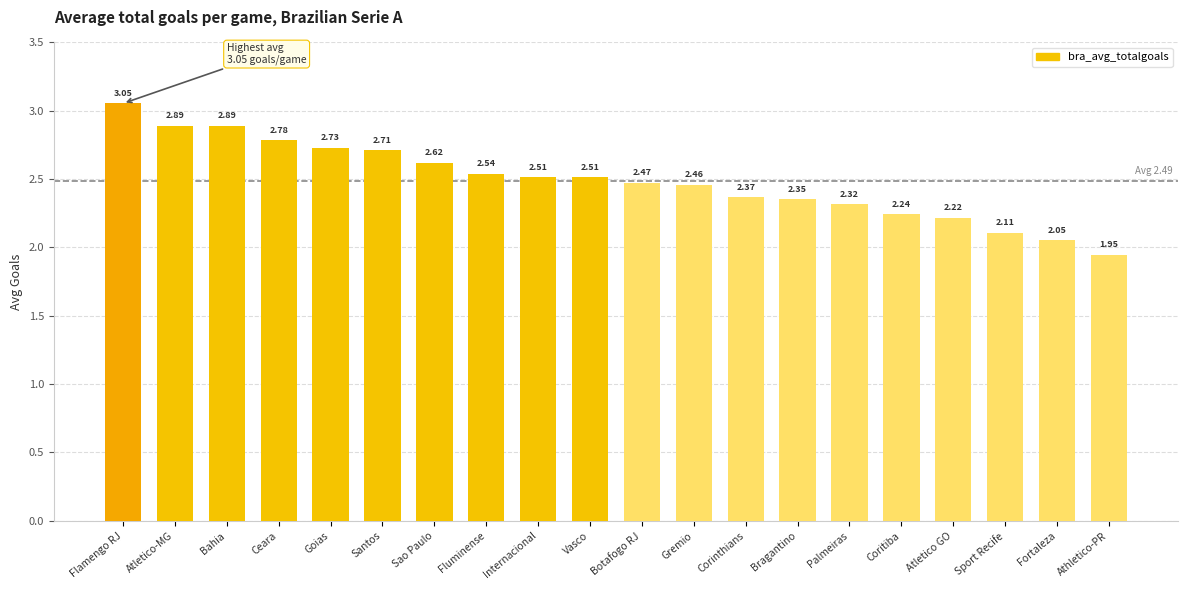

Which category has the lowest value across all series?

Athletico-PR